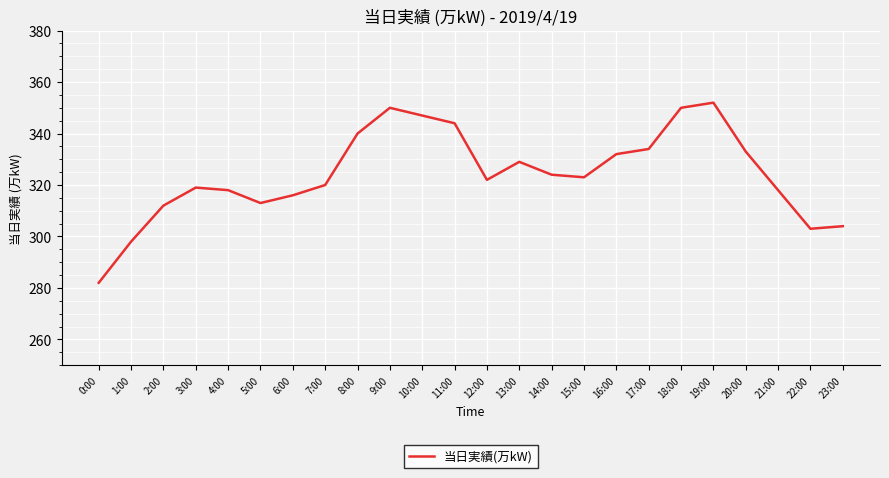

What is the smallest value displayed?

282